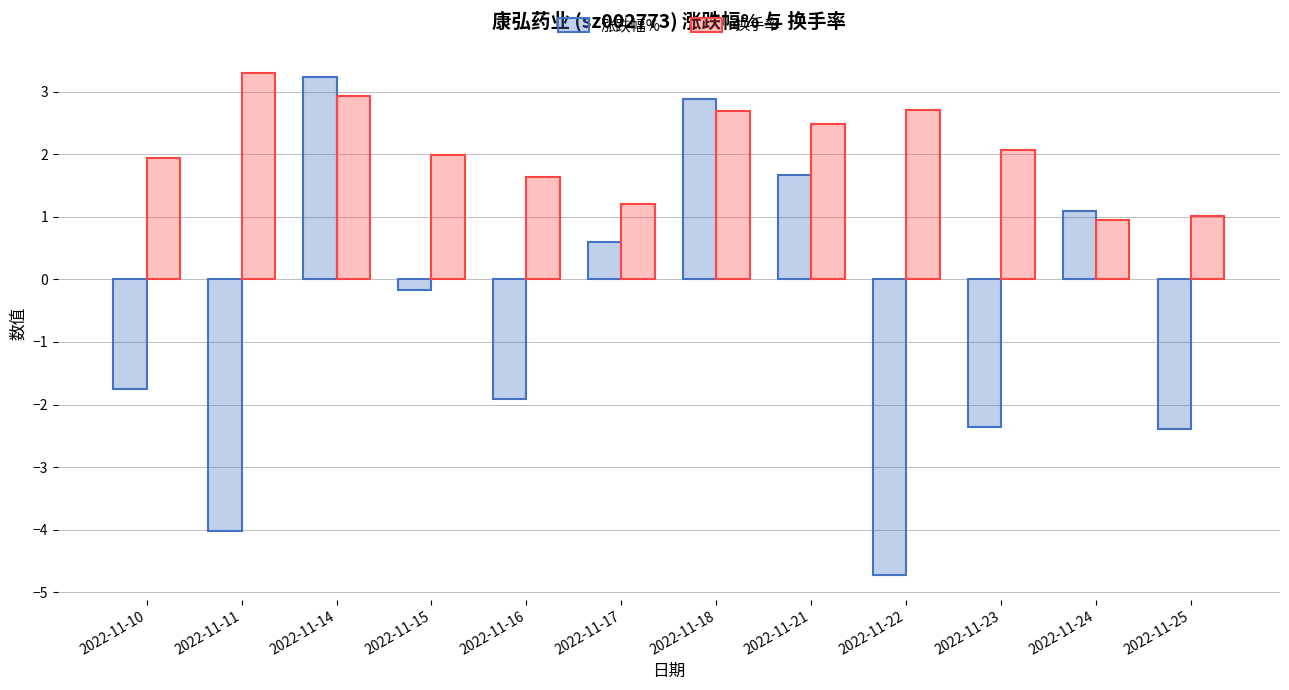

The 换手率 series shows 1.0 at 2022-11-25. True or false?

True